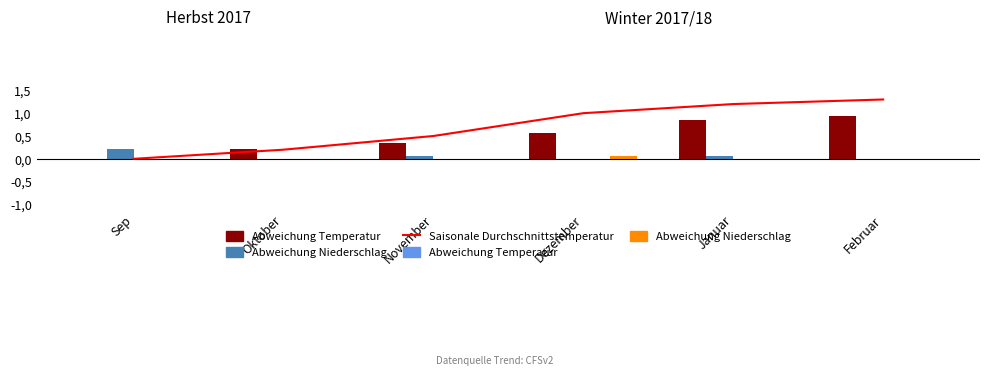

What are all the series names shown in the legend?

Saisonale Durchschnittstemperatur, Abweichung Temperatur, Abweichung Niederschlag